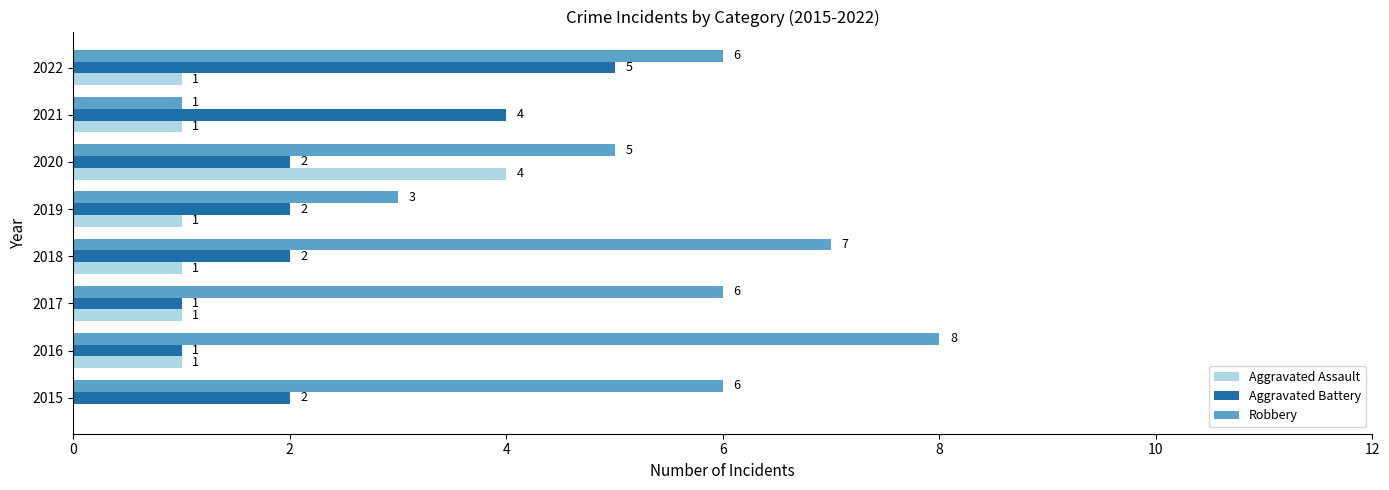

What is the highest value of the Aggravated Assault series?

4